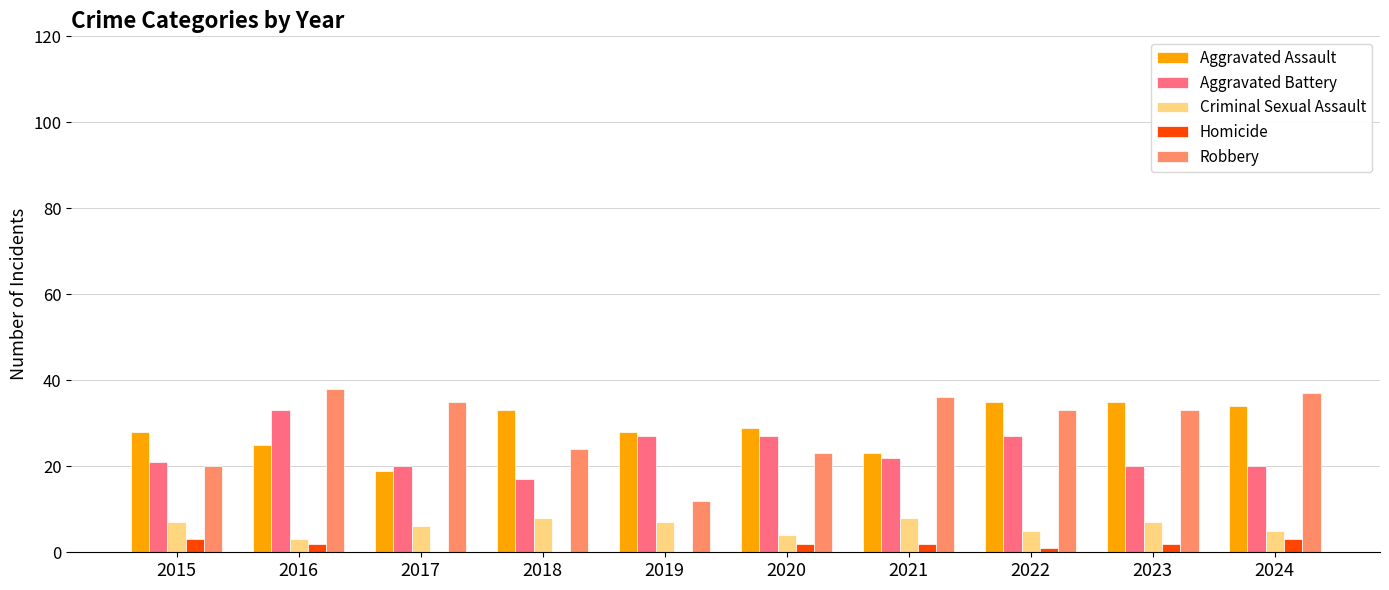

Is it true that Aggravated Battery equals 17 at 2018?

True